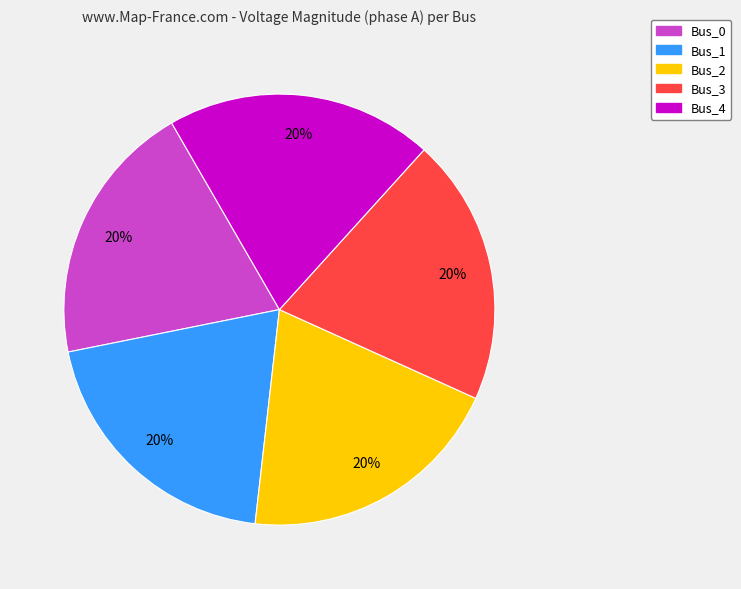

Combined, do Bus_2 and Bus_0 account for over 50%?

No